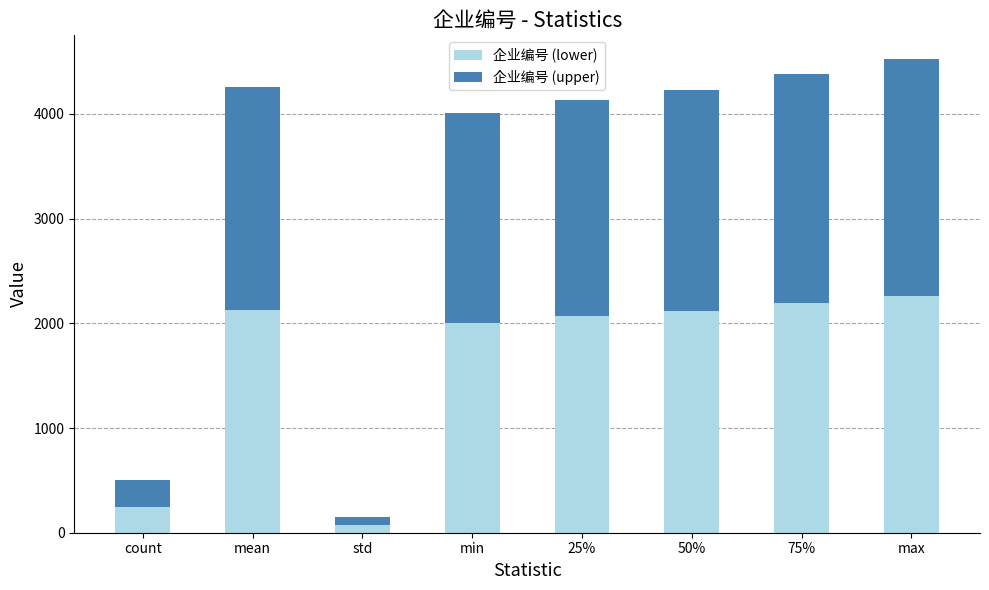

What is the difference between the second highest and second lowest values in the 企业编号 (lower) series?

1940.9